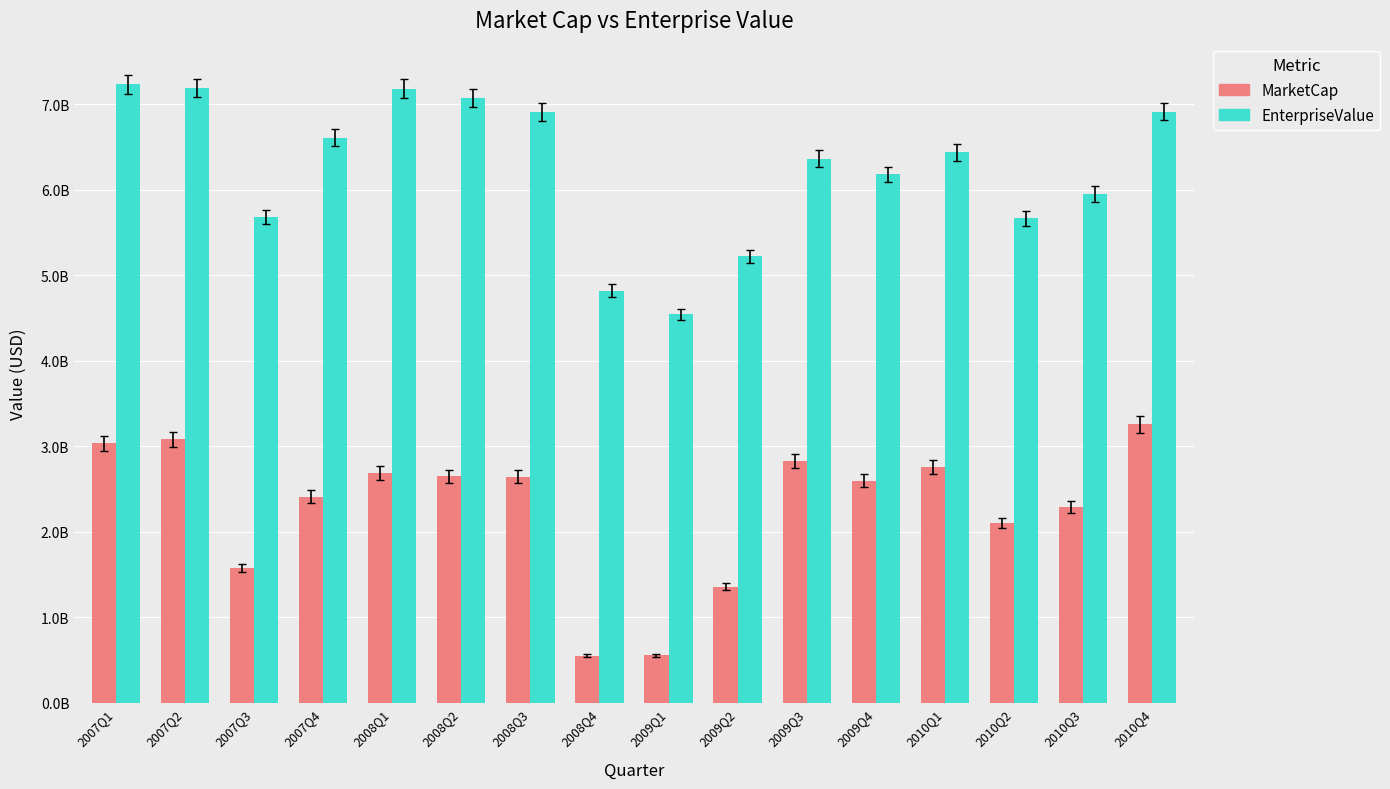

What is the maximum value for EnterpriseValue?

7235834480